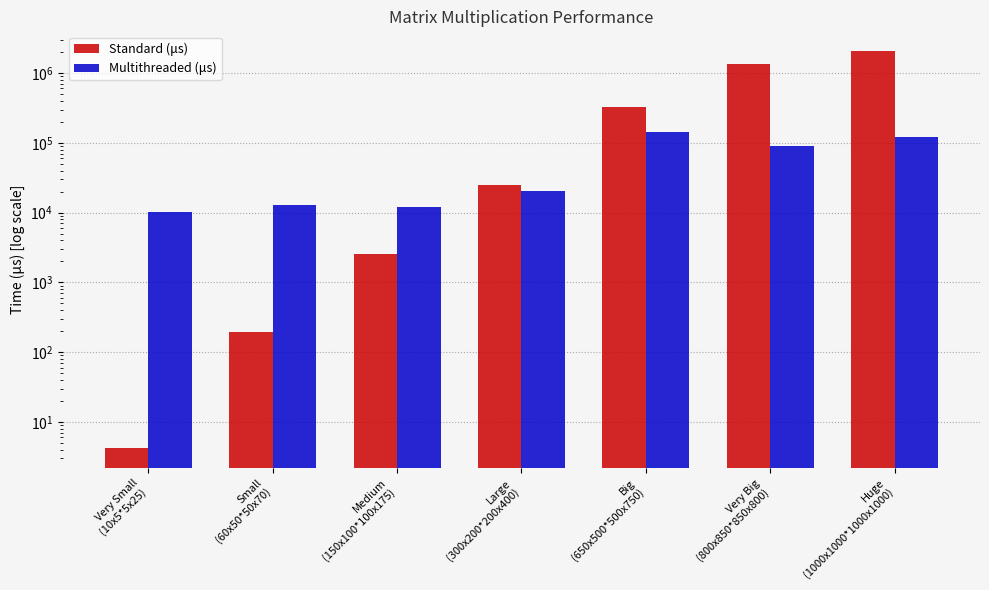

Reading right to left, transcribe all the data shown in this chart.

Standard (μs): Huge
(1000x1000*1000x1000)=2054016.4	Very Big
(800x850*850x800)=1362351.6	Big
(650x500*500x750)=323559.6	Large
(300x200*200x400)=24912.6	Medium
(150x100*100x175)=2578.8	Small
(60x50*50x70)=192.2	Very Small
(10x5*5x25)=4.2
Multithreaded (μs): Huge
(1000x1000*1000x1000)=120171.4	Very Big
(800x850*850x800)=89617.0	Big
(650x500*500x750)=144183.8	Large
(300x200*200x400)=20091.0	Medium
(150x100*100x175)=12129.4	Small
(60x50*50x70)=12950.0	Very Small
(10x5*5x25)=10337.2